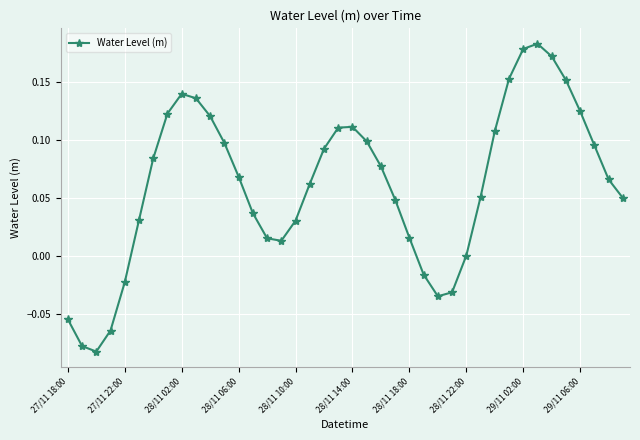

Does the chart have visible grid lines?

Yes